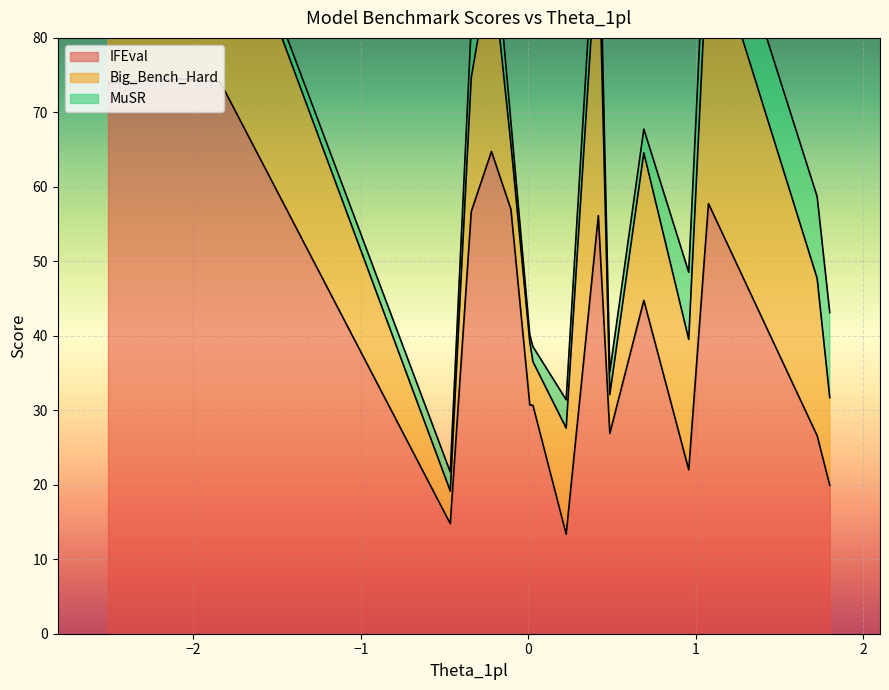

What is the minimum value for IFEval?

13.4